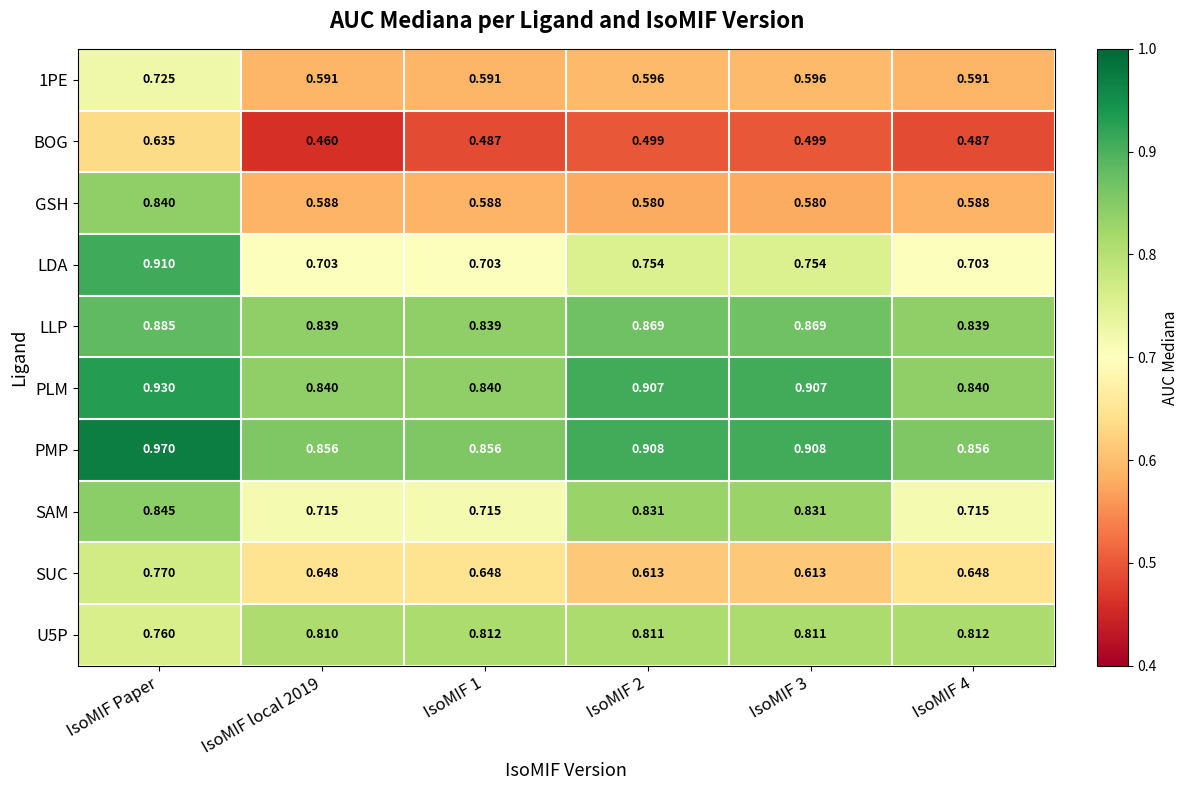

Is the value of GSH at IsoMIF 4 greater than the value of LLP at IsoMIF 1?

No